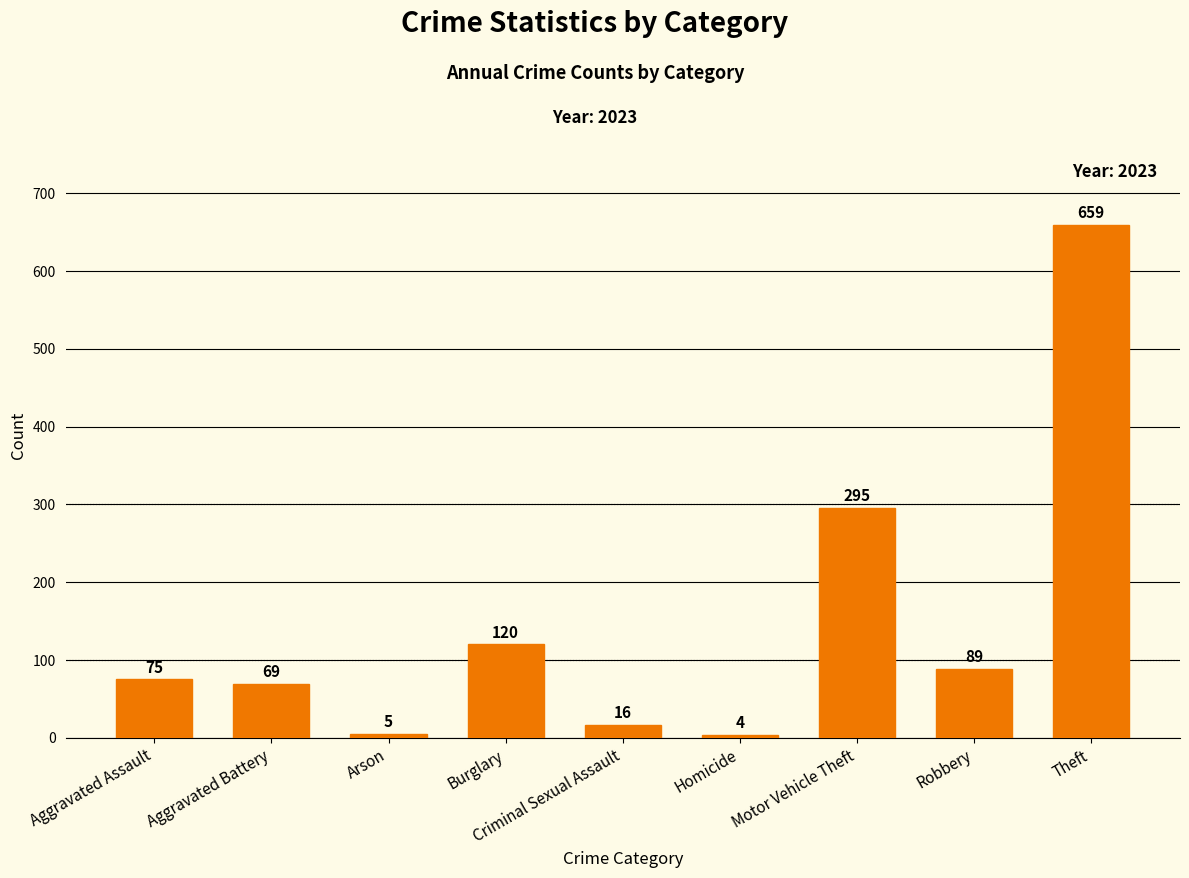

Approximately how many times larger is the value at Robbery compared to Arson?

17.8